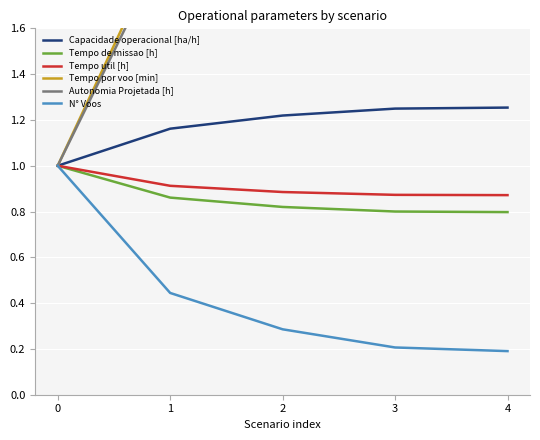

Read the Tempo por voo [min] value at 3.

4.2